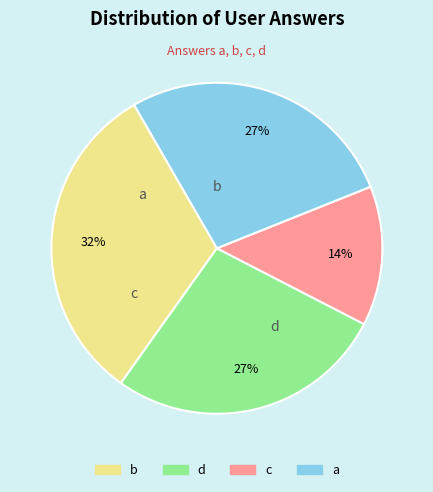

Between b and c, which is larger?

b